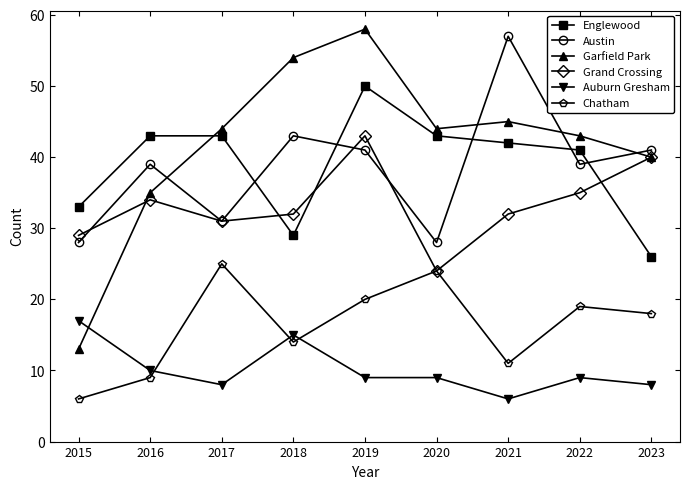

What is the minimum value for Auburn Gresham?

6